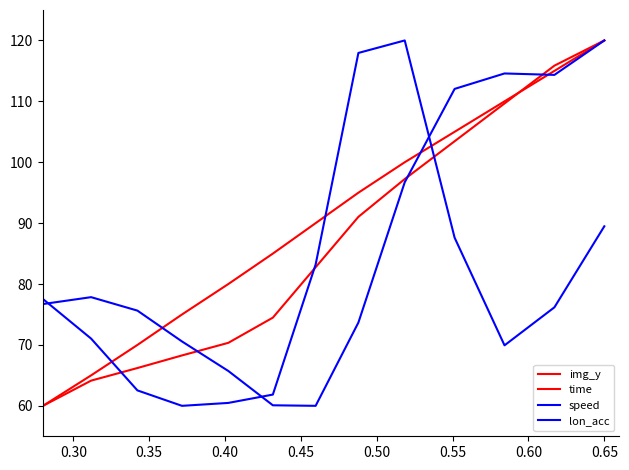

How many lines are shown in the chart?

4